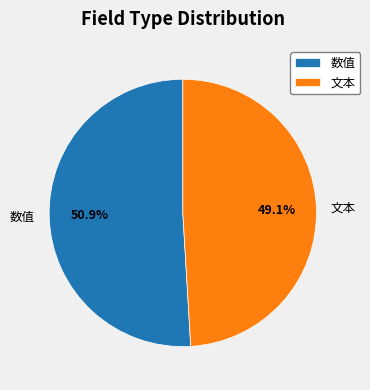

Which has a higher value, 文本 or 数值?

数值